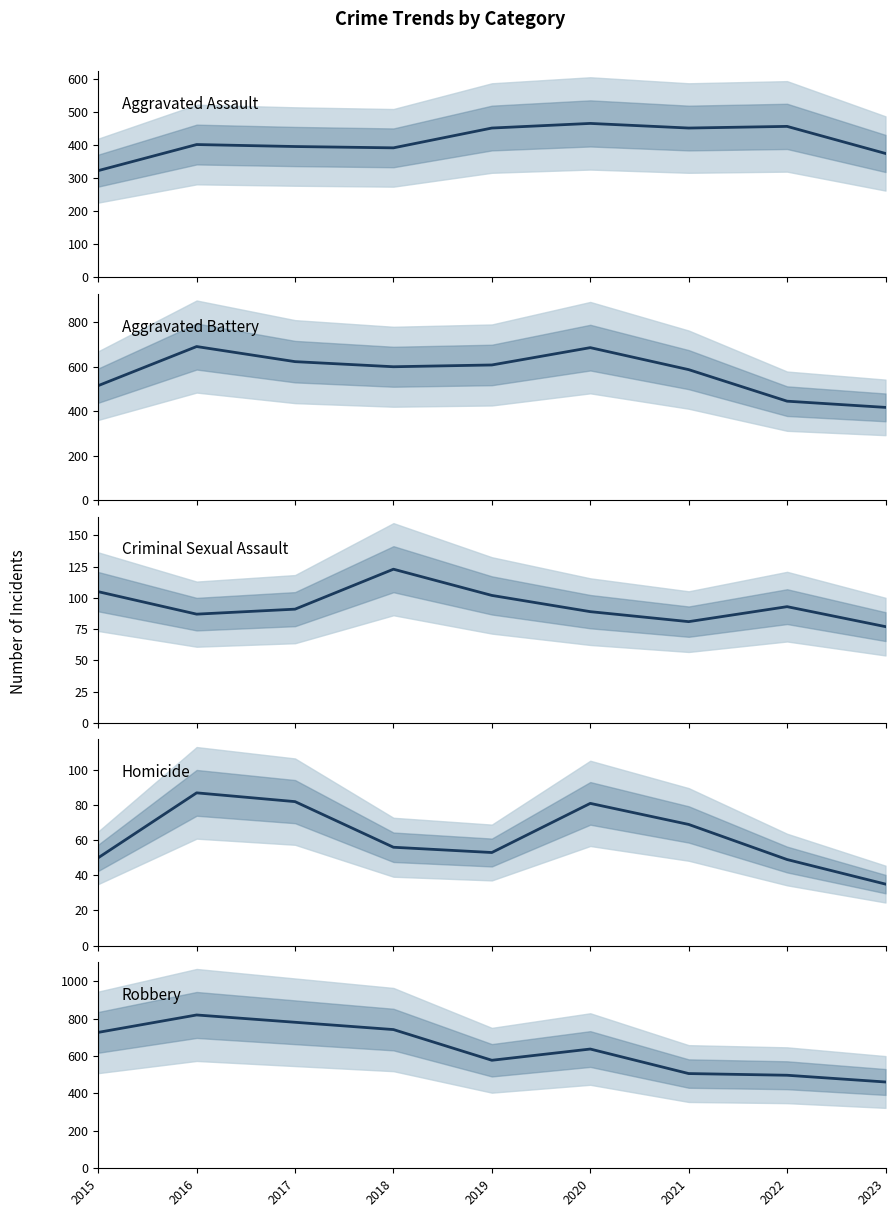

What is the sum of all Robbery values?

5744